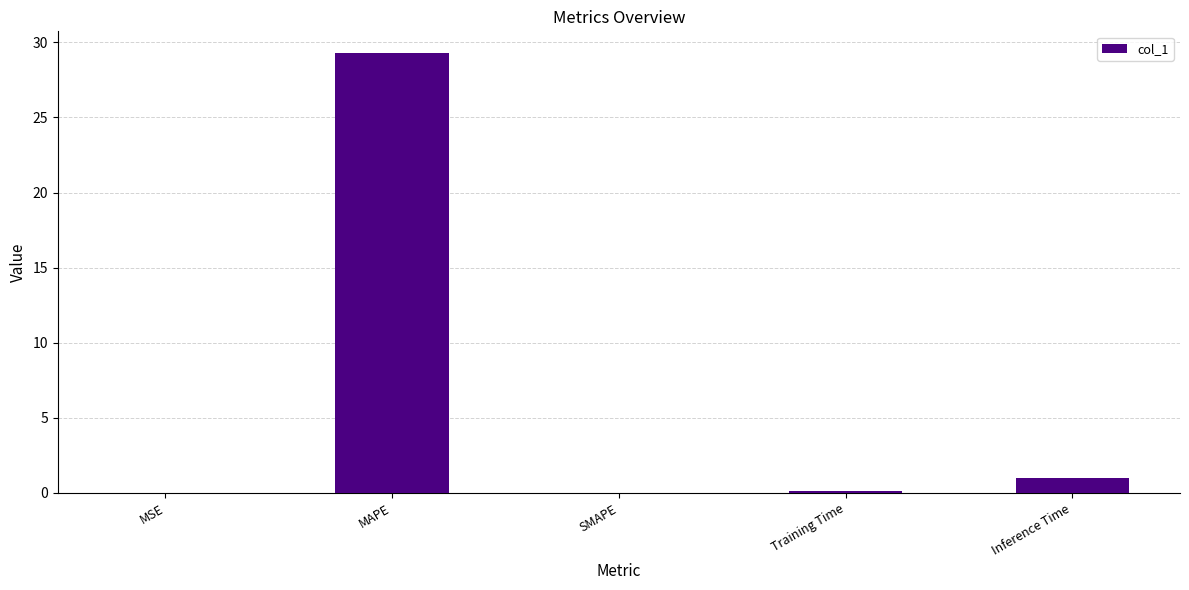

What is the sum of the values at MAPE and SMAPE?

29.3